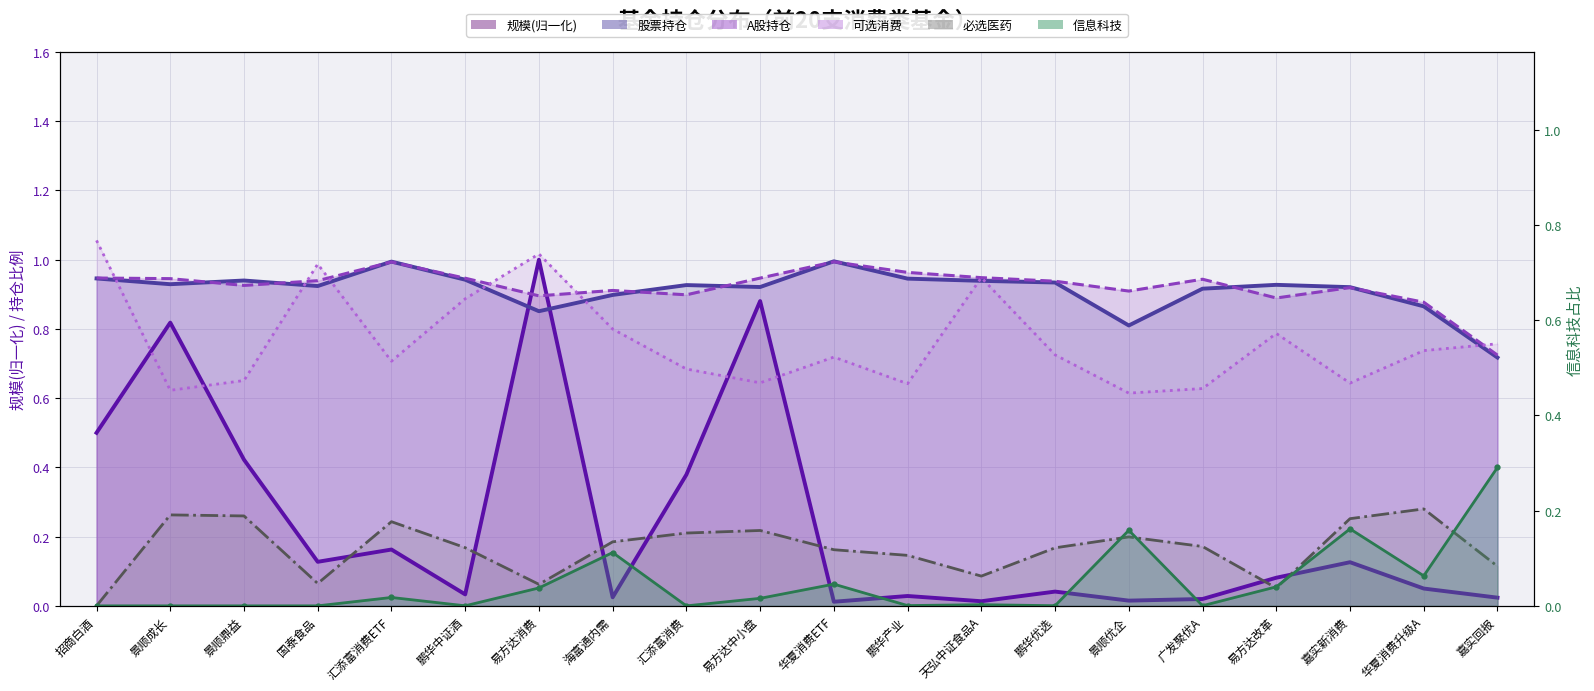

True or false: 规模 has a value of 0.0 at 天弘中证食品A.

True